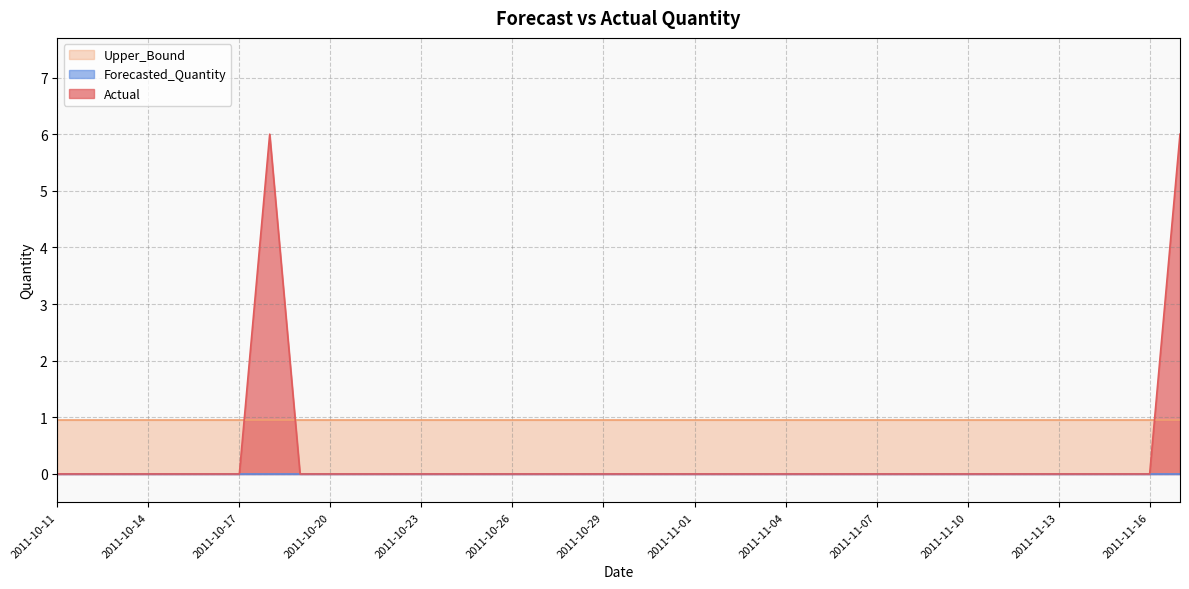

How many lines are shown in the chart?

3